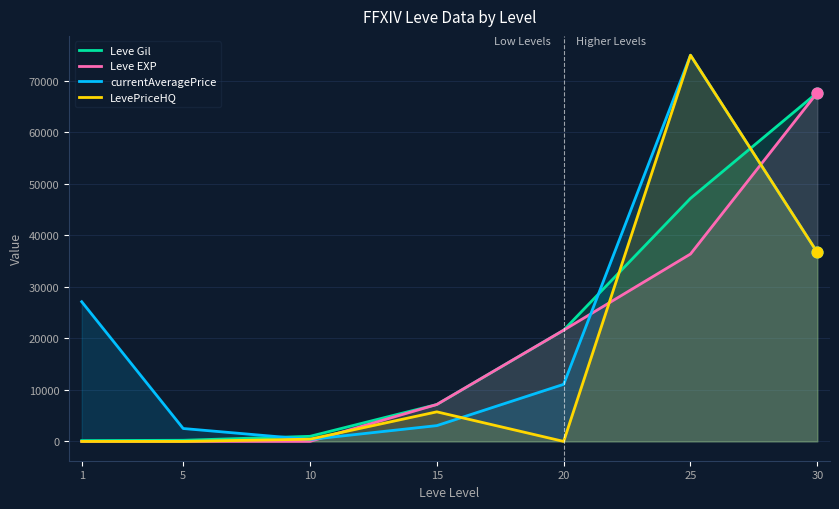

Which series contains the lowest Y value?

LevePriceHQ